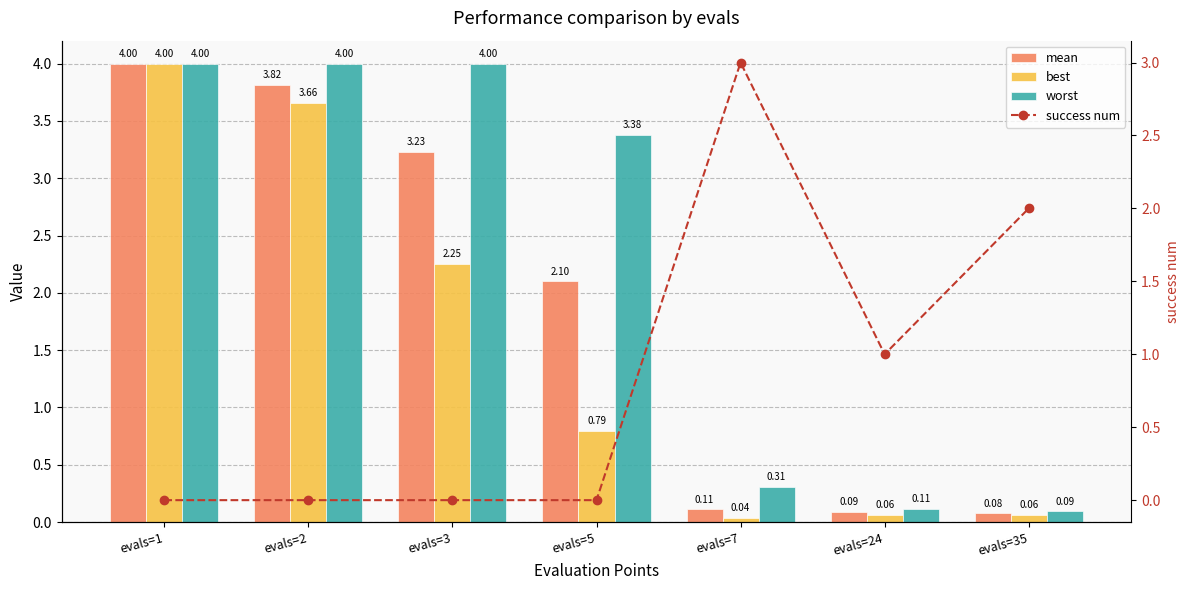

List the series in order of their overall mean, highest first.

worst, mean, best, success num